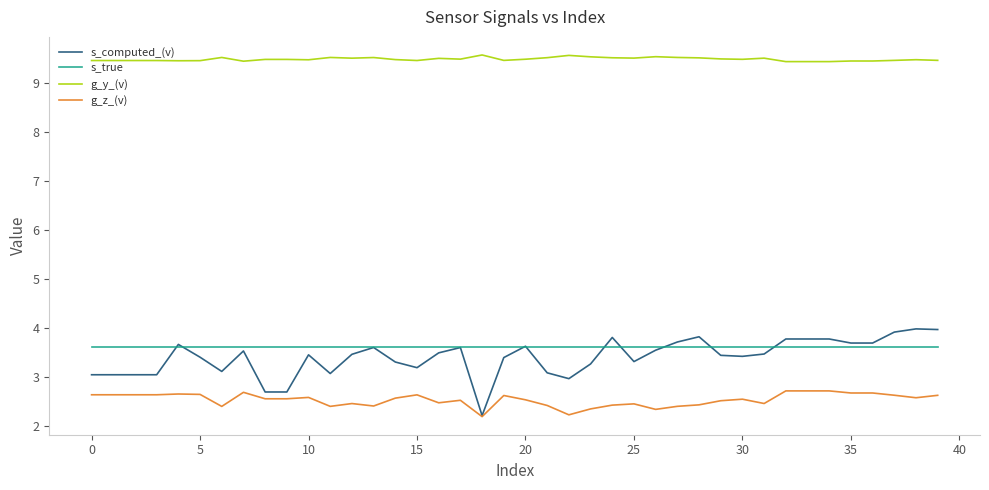

Count the g_z_(v) values in the range 2 to 3.

40